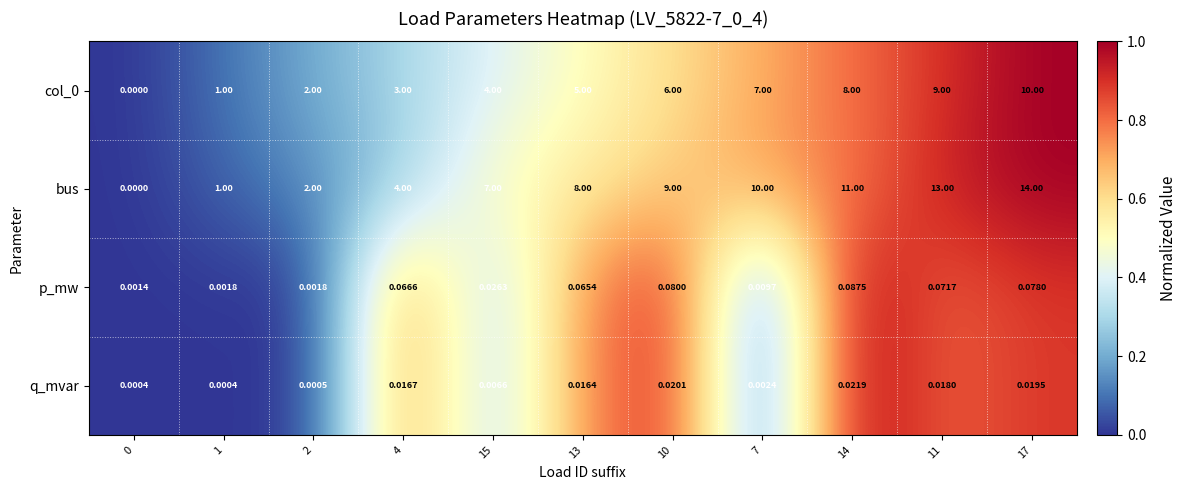

Is the value of bus at 2 greater than the value of q_mvar at 7?

Yes